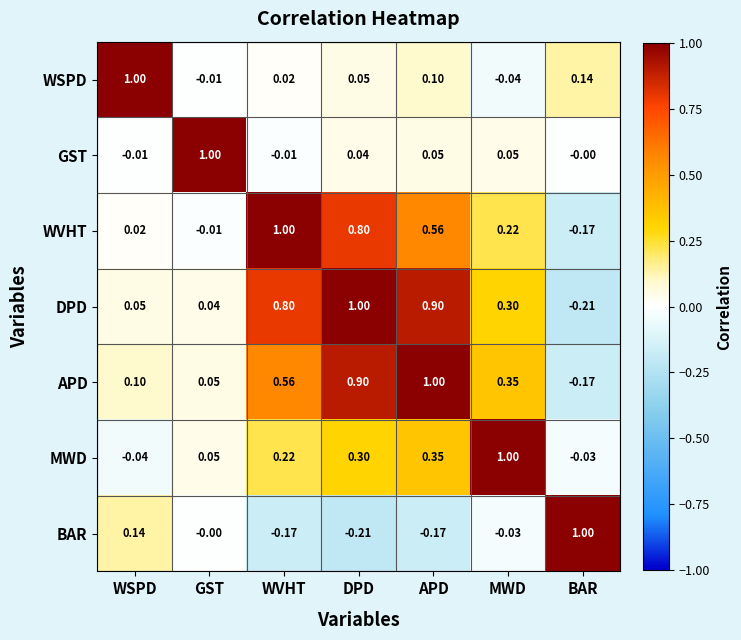

Count the number of data series in this chart.

7